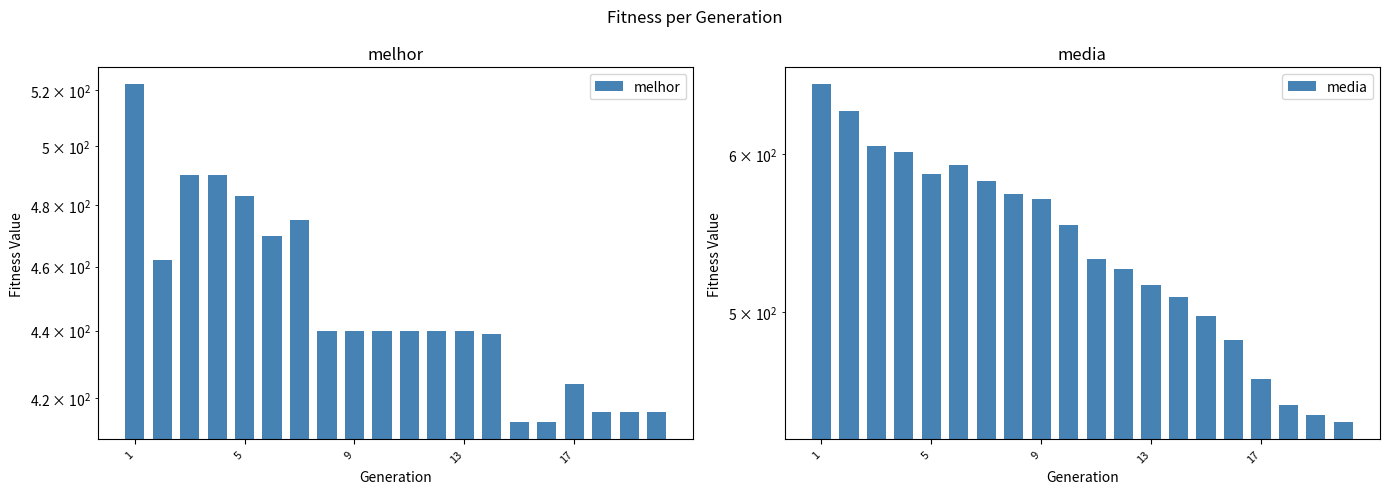

The melhor series shows 776.6 at 9. True or false?

False